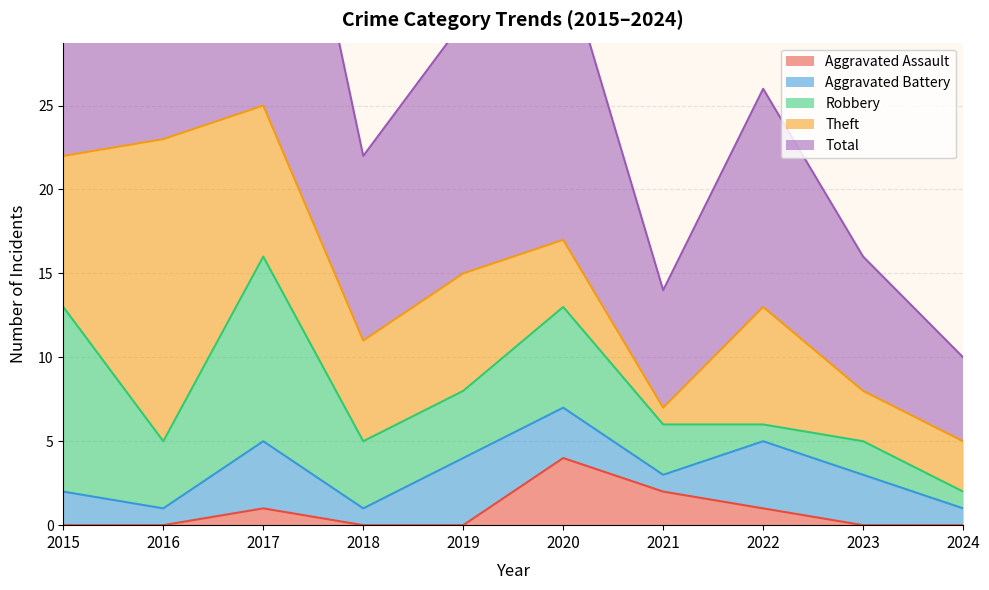

True or false: Aggravated Assault has a value of 1 at 2023.

False